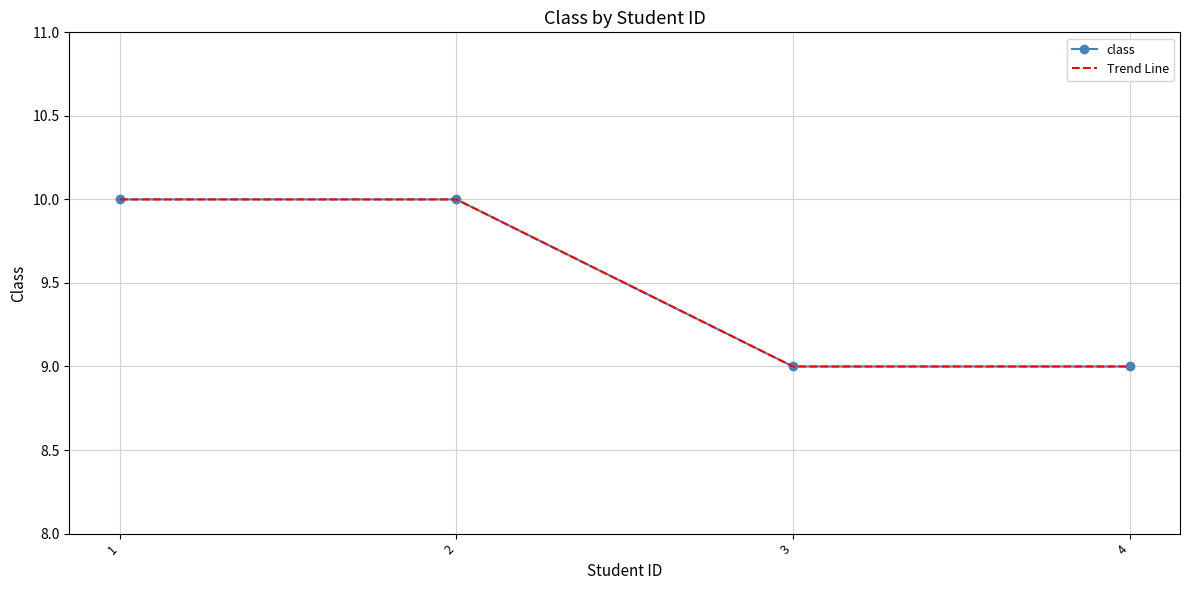

What is the difference between the maximum and minimum values in the class series?

1